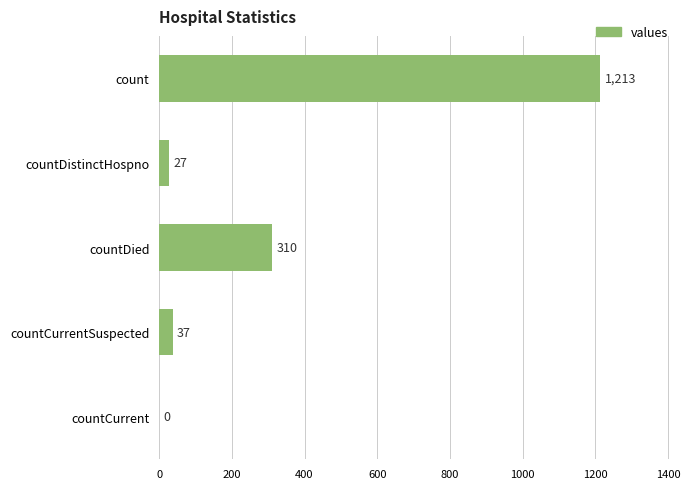

Which has a higher value, countDied or countCurrentSuspected?

countDied